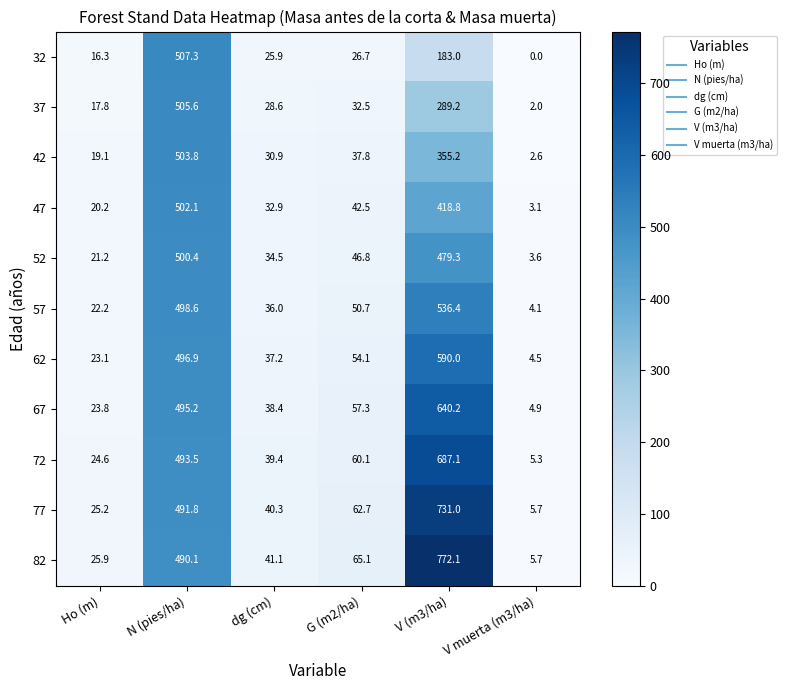

What is the maximum value for 72?

687.1